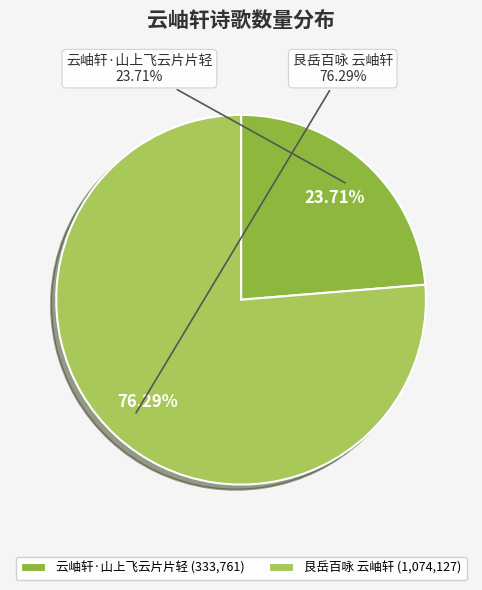

Which category has the smallest portion of the pie?

云岫轩·山上飞云片片轻